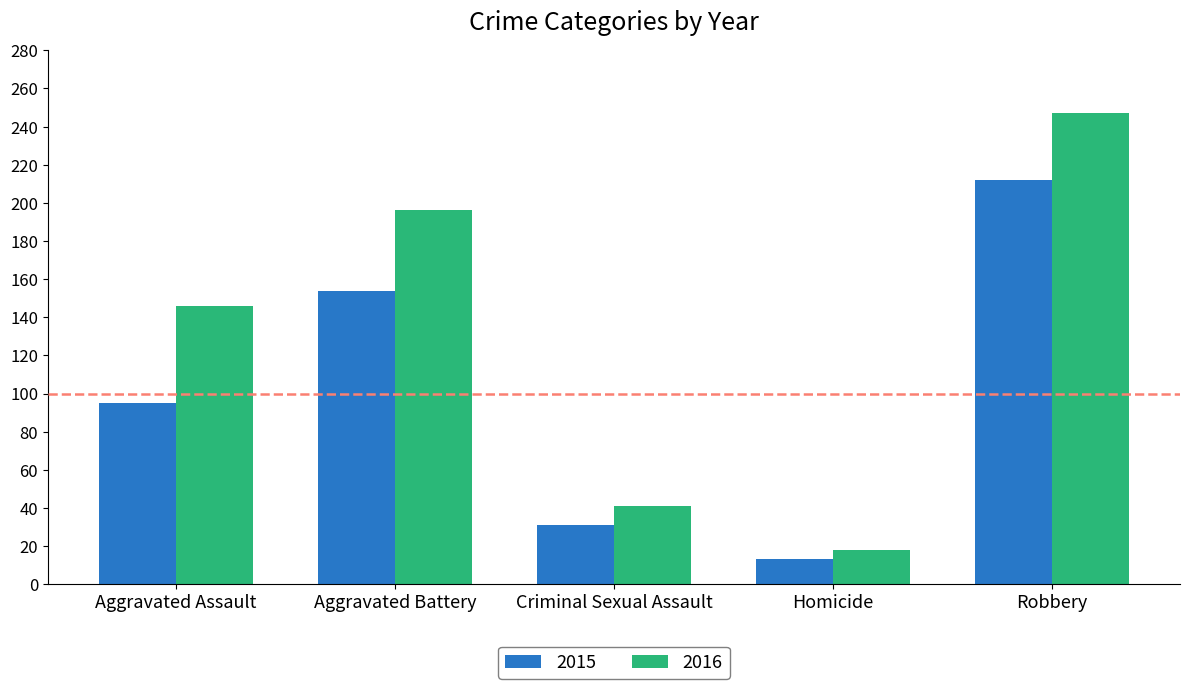

List the series in order of their overall mean, lowest first.

2015, 2016